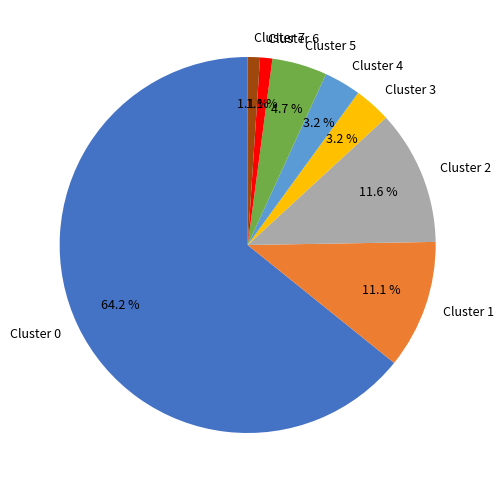

To the nearest percent, what percentage of the pie is Cluster 7?

1%